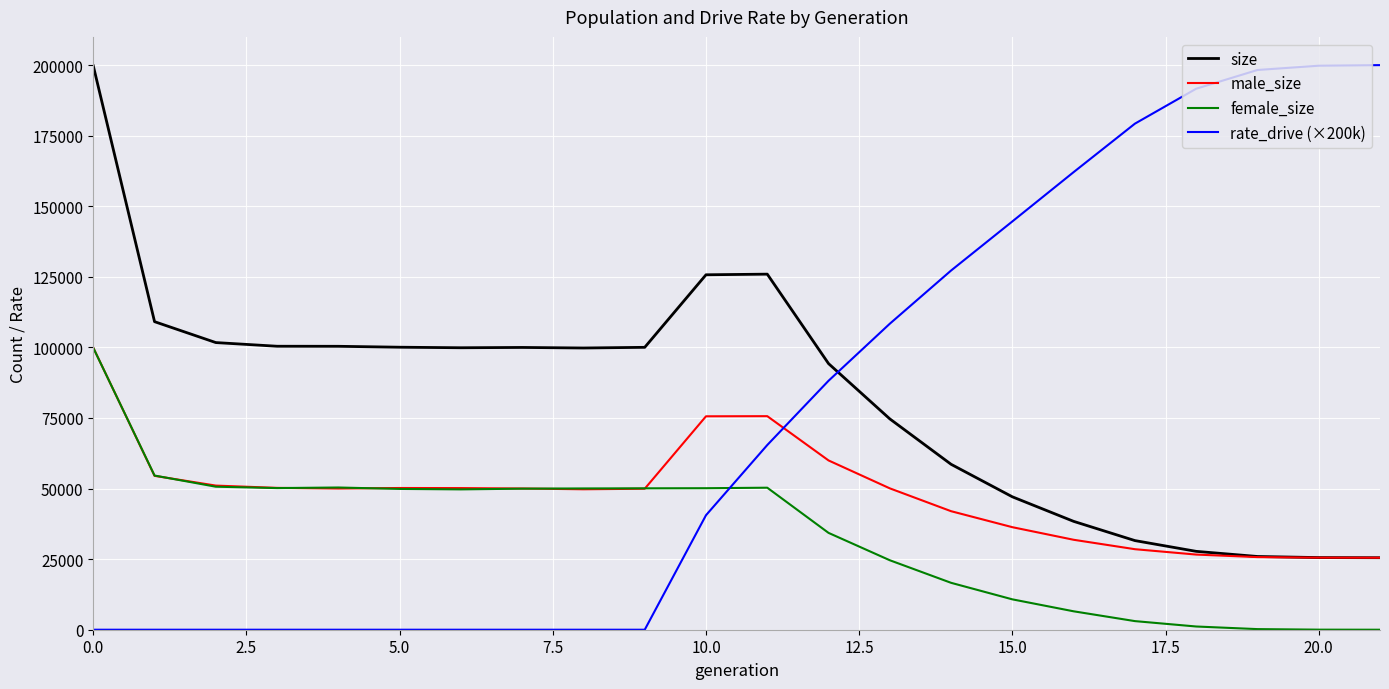

Which series has the largest range (max minus min)?

rate_drive (×200k)